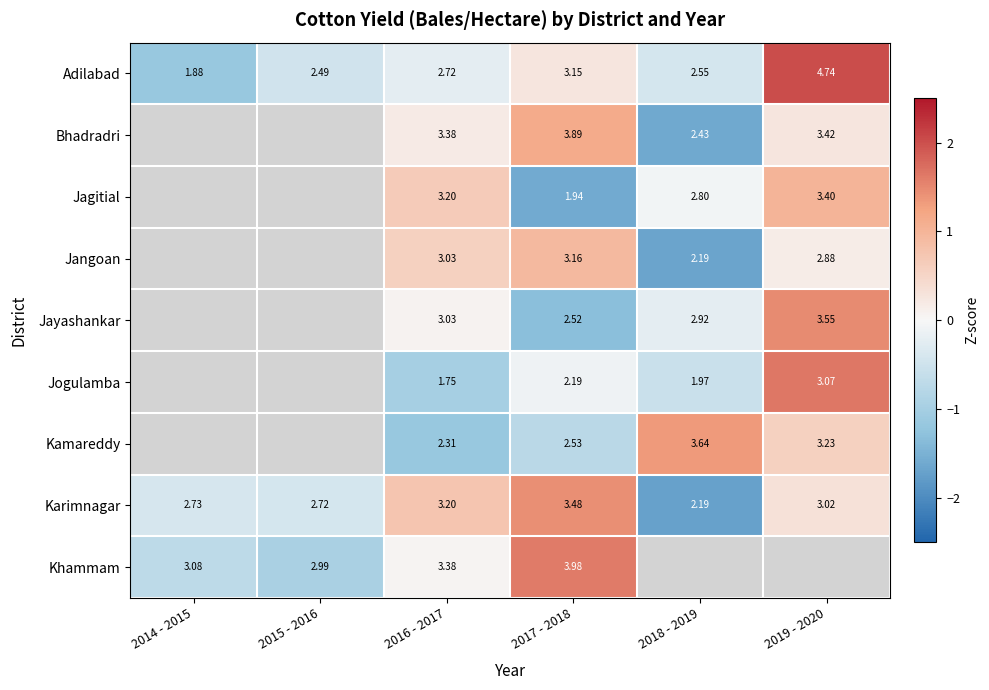

How many values in the Karimnagar series exceed 0?

3